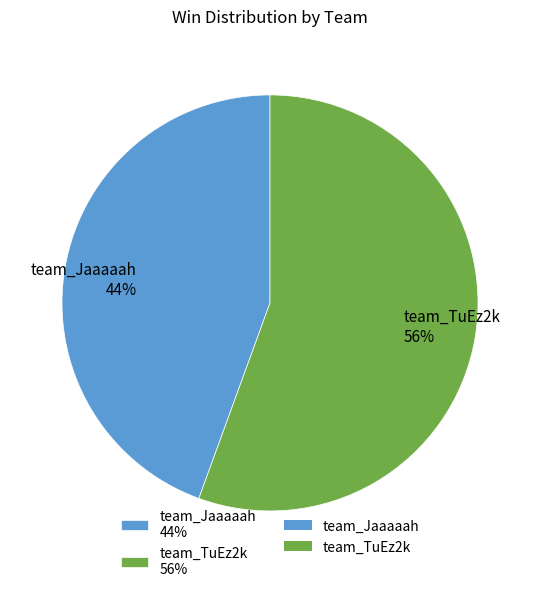

Combined, do team_TuEz2k and team_Jaaaaah account for over 50%?

Yes